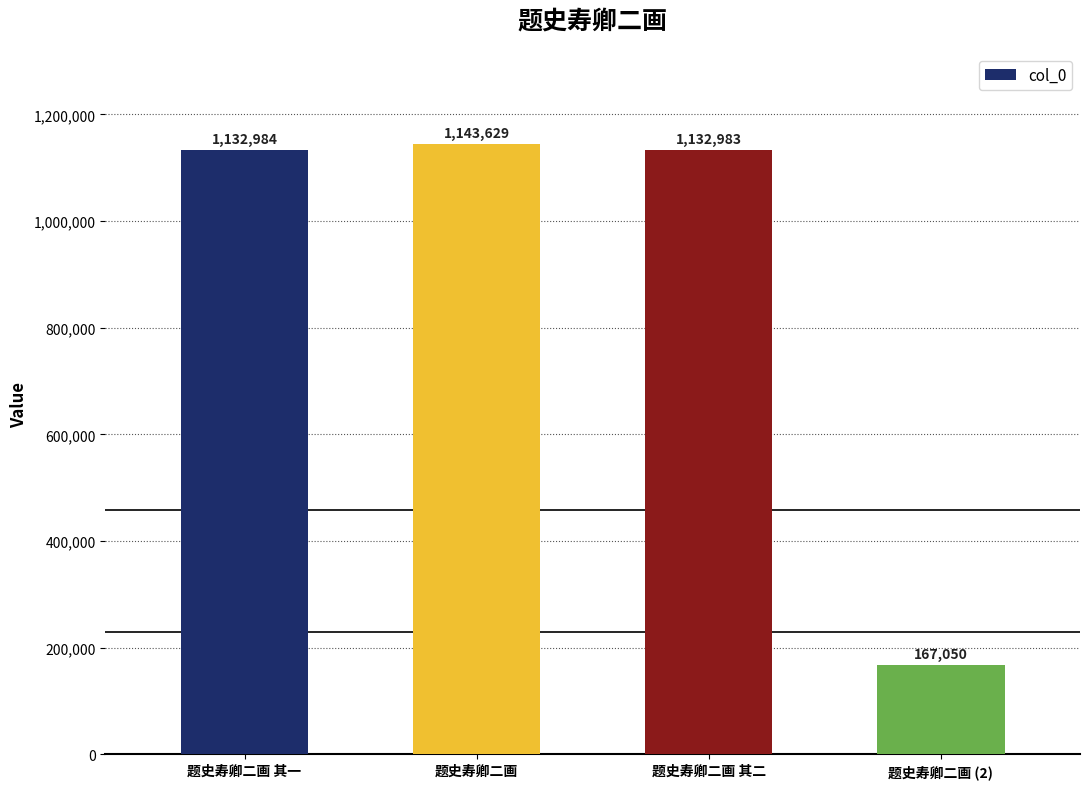

What position from the right is 题史寿卿二画 其二?

2